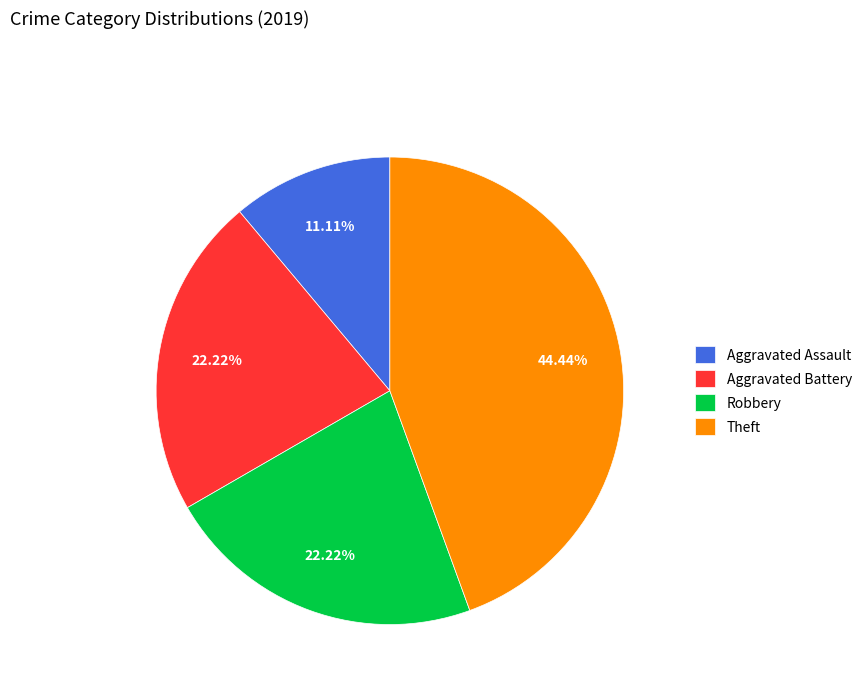

To the nearest percent, what portion does Theft represent?

44%